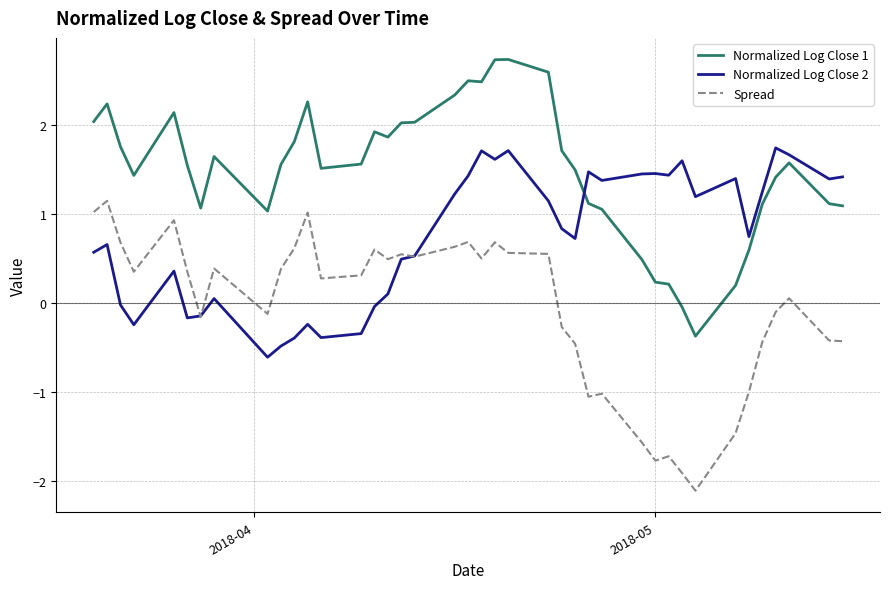

Rank the series by their average value, from highest to lowest.

Normalized Log Close 1, Normalized Log Close 2, Spread